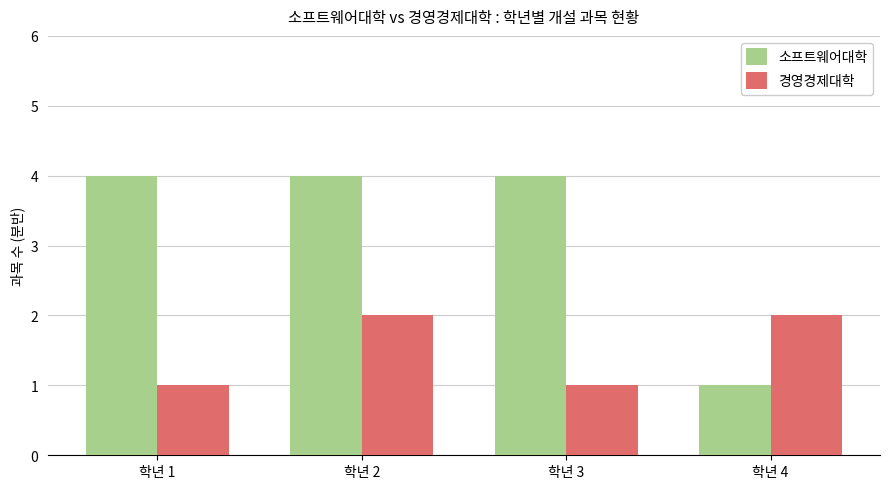

Reading left to right, extract all data points from this chart.

소프트웨어대학: 4	4	4	1
경영경제대학: 1	2	1	2